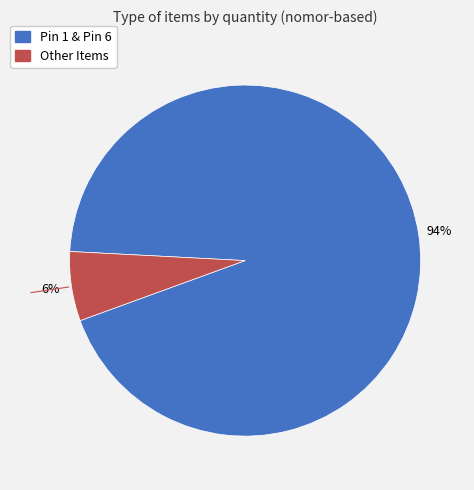

To the nearest percent, what is the average slice percentage?

50%